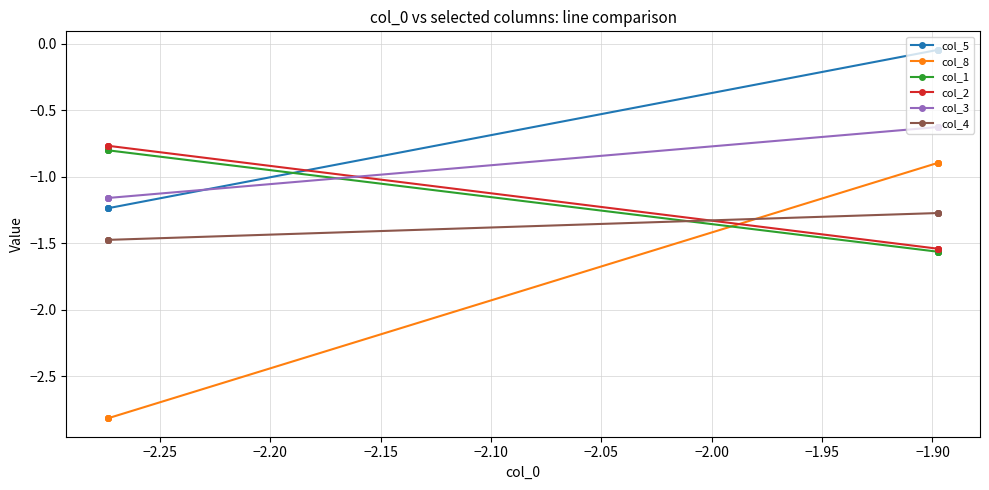

What is the difference between the maximum and minimum values in the col_1 series?

0.8